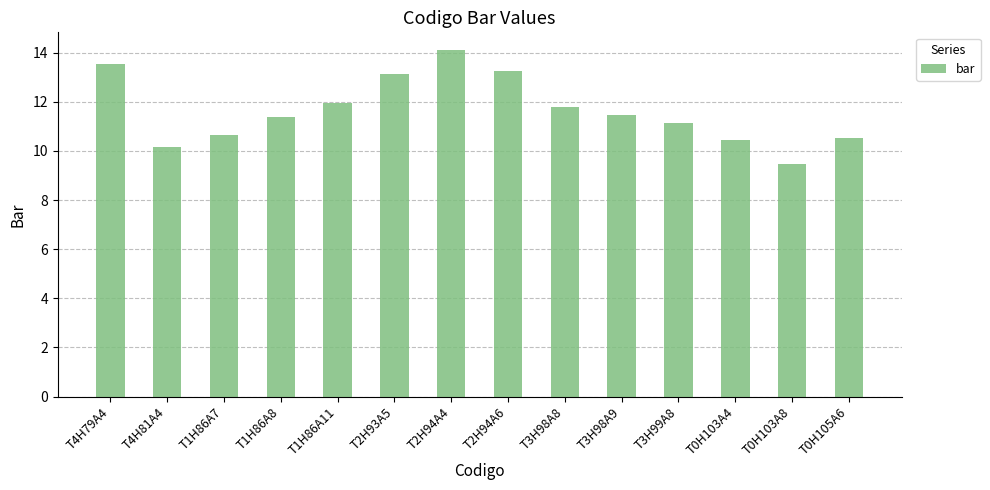

What is the difference between the maximum and minimum values?

4.6